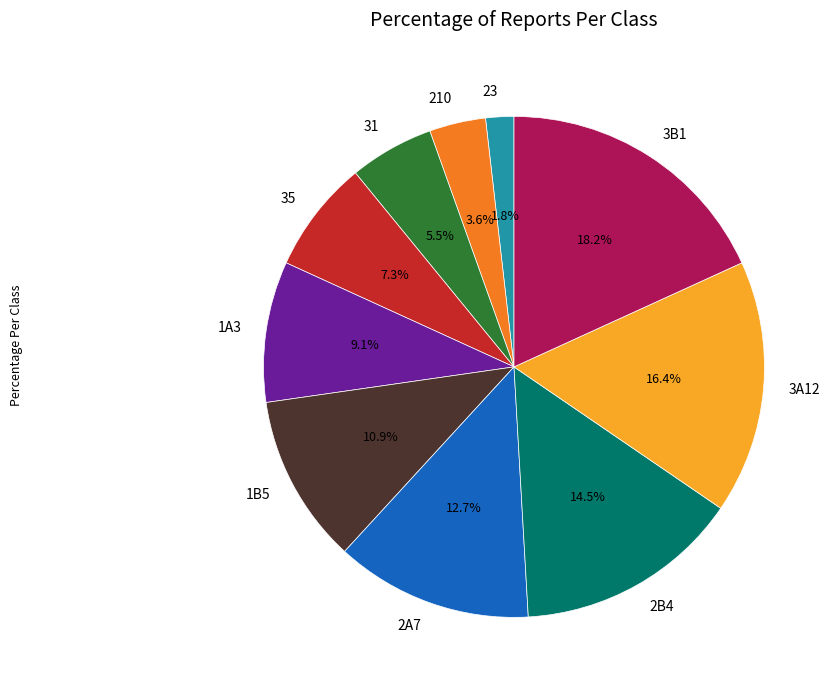

What percentage is NOT represented by 3A12?

83.6%